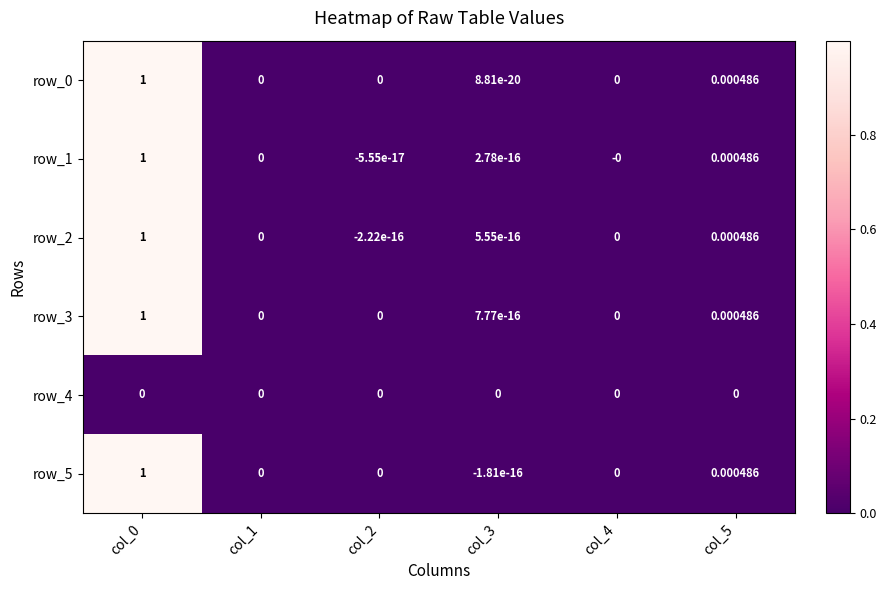

How many data points does each series have?

6